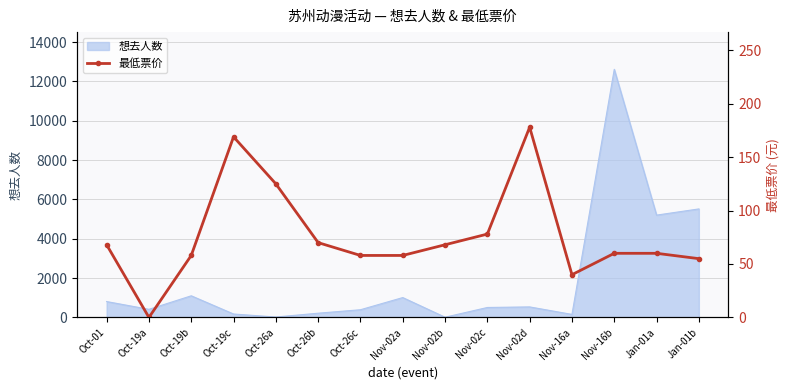

At which label is 想去人数 closest to 6312?

Jan-01b